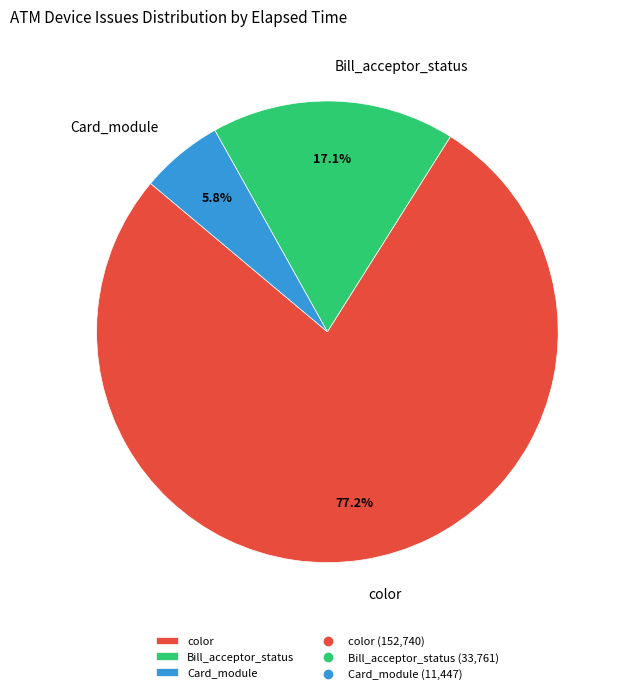

How many slices are in this pie chart?

3